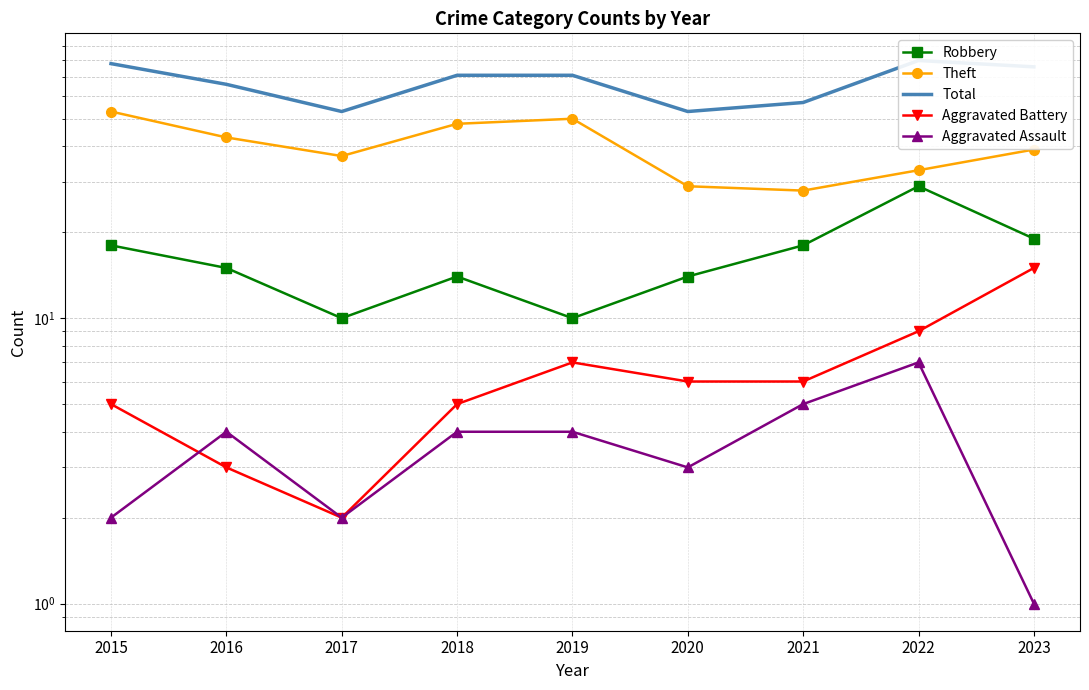

What are all the series names shown in the legend?

Robbery, Theft, Total, Aggravated Battery, Aggravated Assault